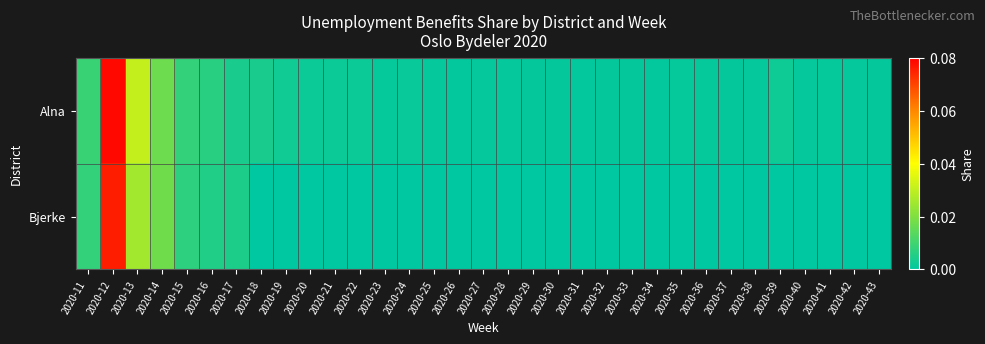

Rank the series at 2020-29 from lowest to highest value.

Bjerke, Alna